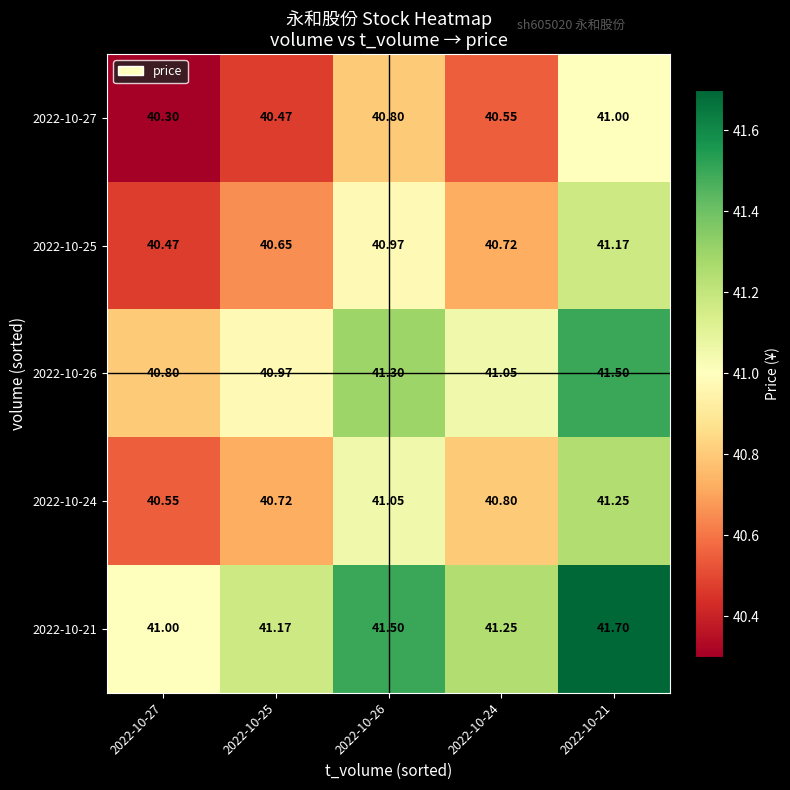

Is the value of 2022-10-21 at 2022-10-25 greater than the value of 2022-10-26 at 2022-10-26?

No